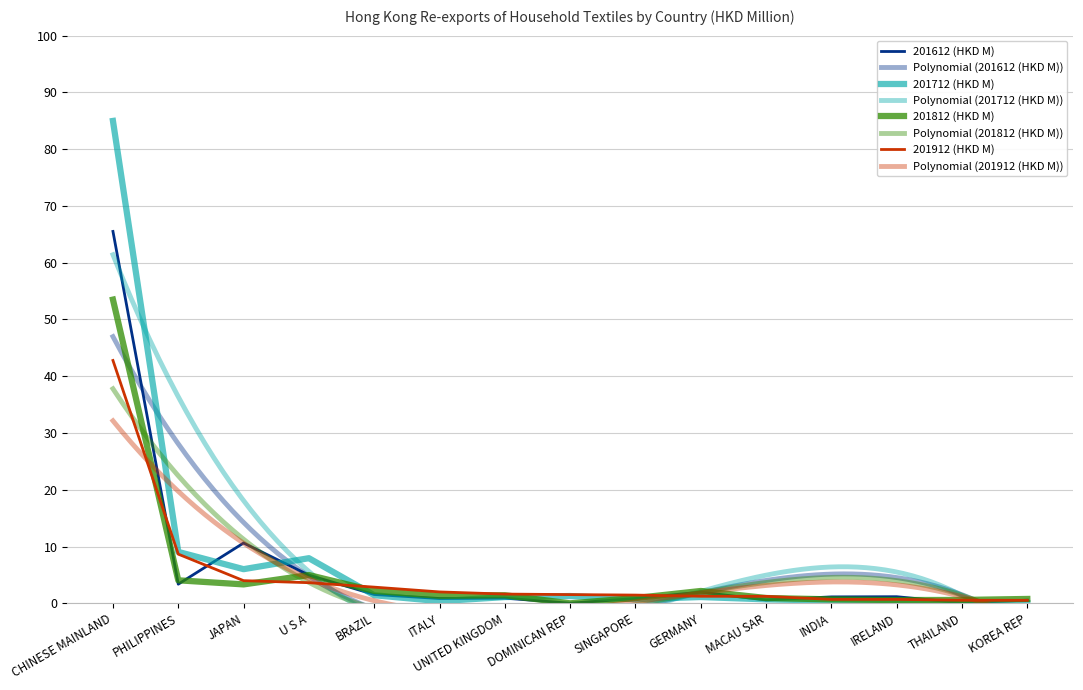

Does the chart display data point markers on the line(s)?

No